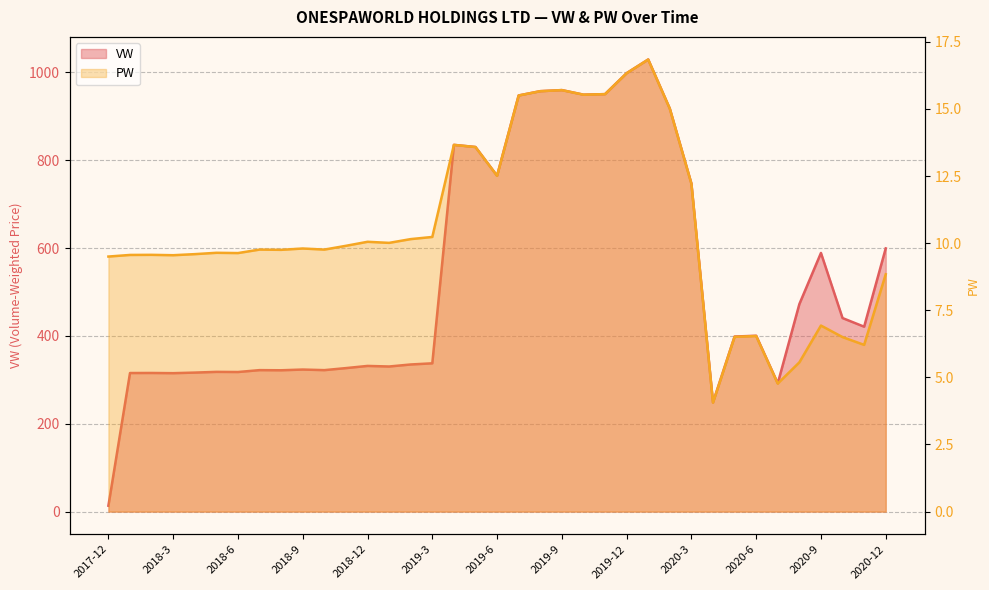

At 2020-10, list the series in order from smallest to largest.

PW, VW